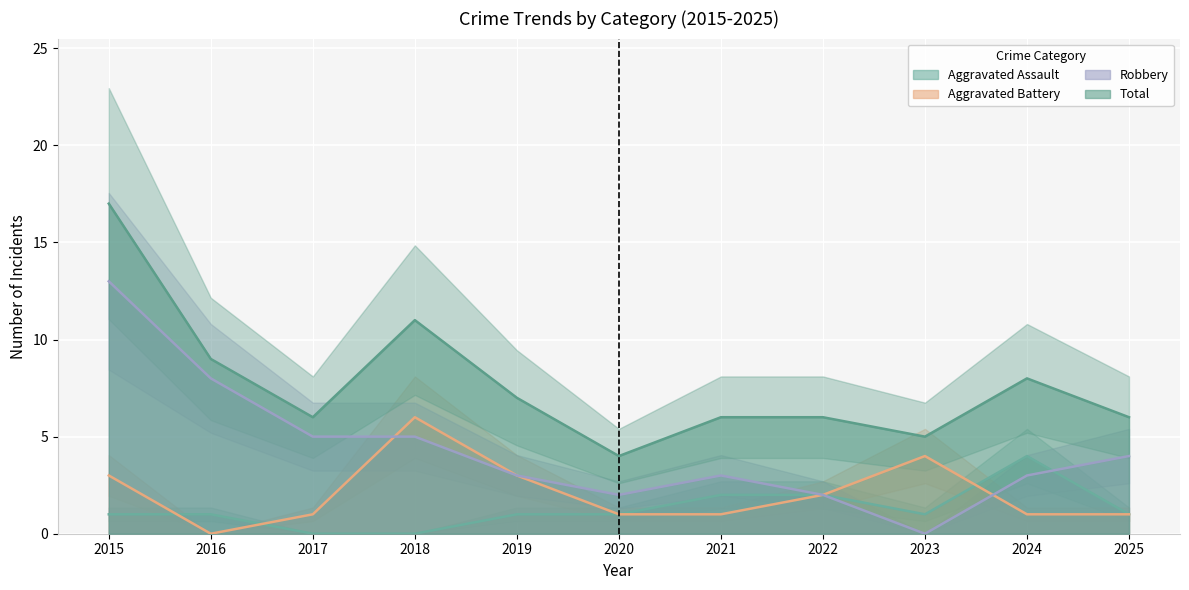

In Aggravated Assault, how many points are higher than both neighbors (excluding endpoints)?

1